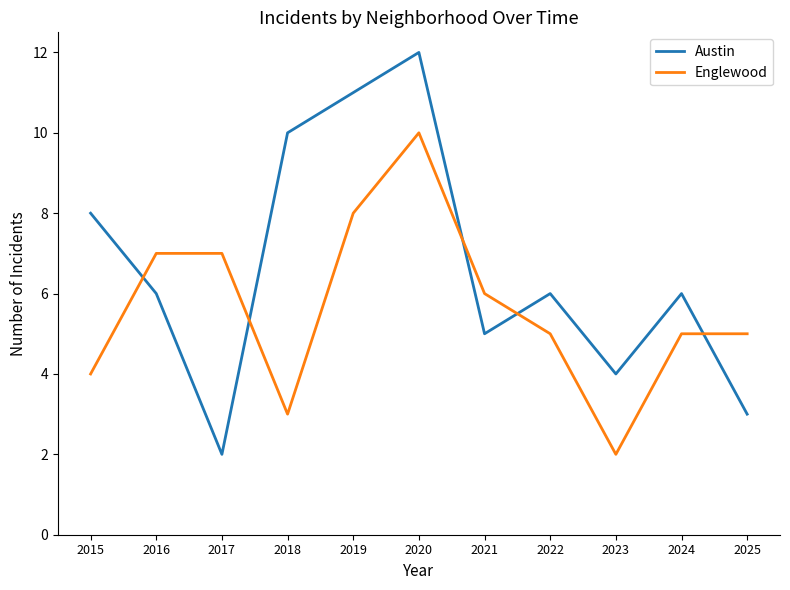

What is the sum of the Englewood values at 2023 and 2020?

12